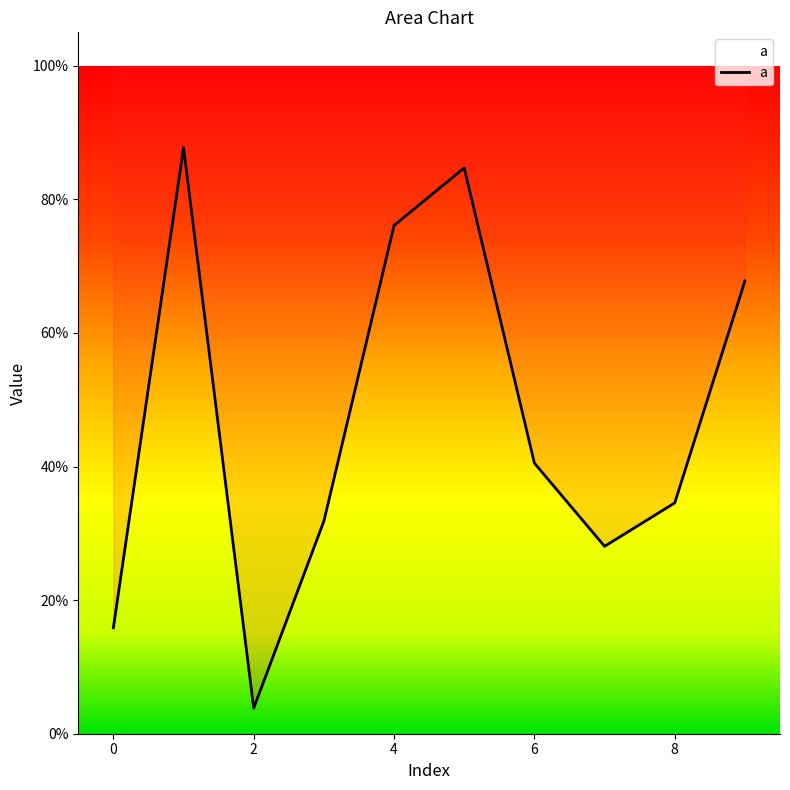

Rank the categories by value from lowest to highest.

2, 0, 7, 3, 8, 6, 9, 4, 5, 1